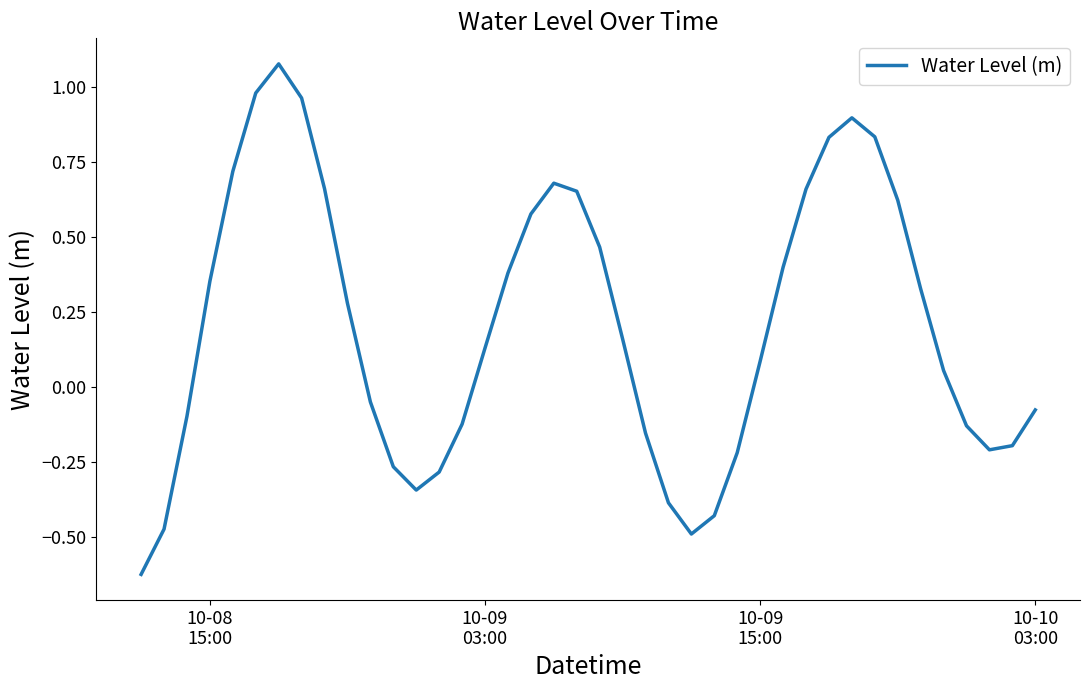

What is the difference between the maximum and minimum values?

1.7